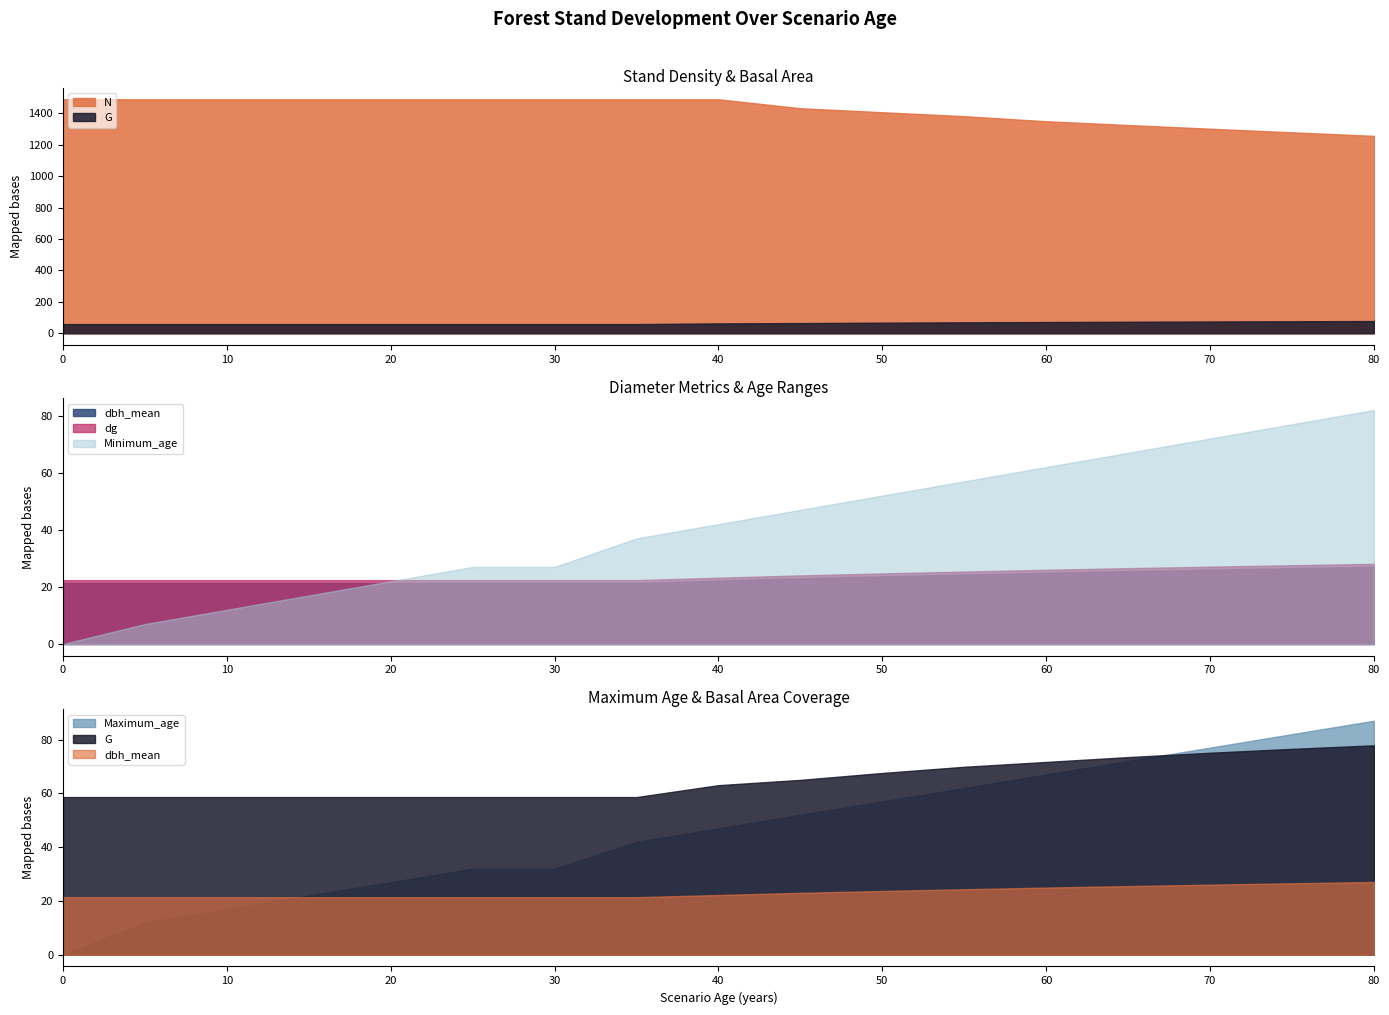

What is the total value across all series at 60?

1600.7